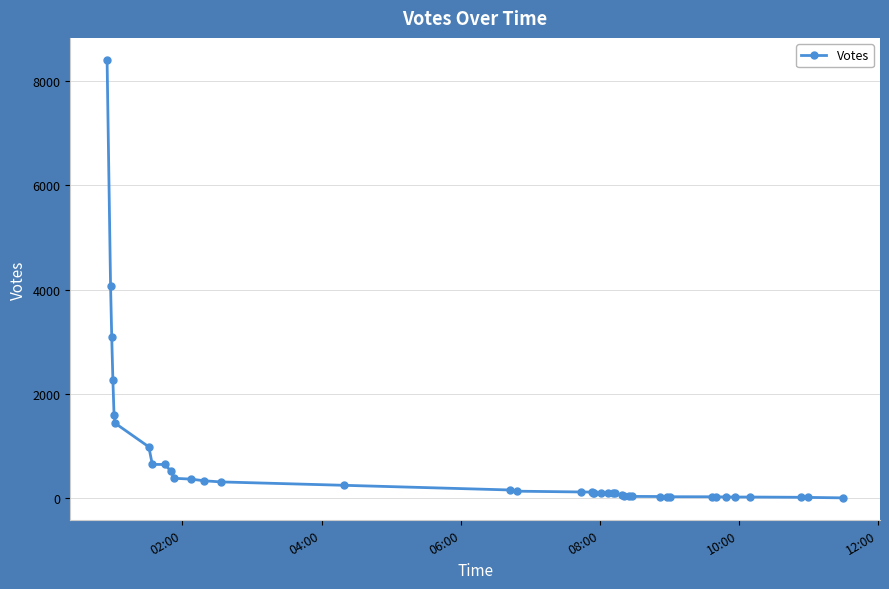

What is the difference between the second highest and minimum values?

4065